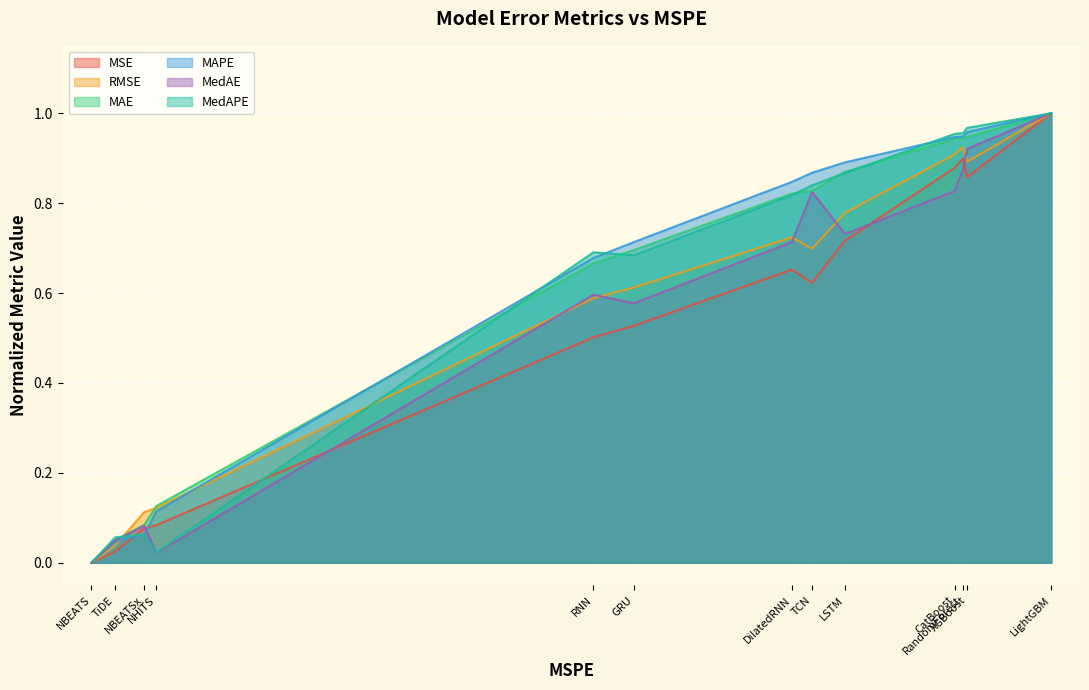

Reading left to right, what are all the values shown in this chart?

MSE: NBEATS=0.0	TiDE=0.0	NBEATSx=0.1	NHITS=0.1	RNN=0.5	GRU=0.5	DilatedRNN=0.7	TCN=0.6	LSTM=0.7	CatBoost=0.9	RandomForest=0.9	XGBoost=0.9	LightGBM=1.0
RMSE: NBEATS=0.0	TiDE=0.0	NBEATSx=0.1	NHITS=0.1	RNN=0.6	GRU=0.6	DilatedRNN=0.7	TCN=0.7	LSTM=0.8	CatBoost=0.9	RandomForest=0.9	XGBoost=0.9	LightGBM=1.0
MAE: NBEATS=0.0	TiDE=0.0	NBEATSx=0.1	NHITS=0.1	RNN=0.7	GRU=0.7	DilatedRNN=0.8	TCN=0.8	LSTM=0.9	CatBoost=0.9	RandomForest=0.9	XGBoost=0.9	LightGBM=1.0
MAPE: NBEATS=0.0	TiDE=0.0	NBEATSx=0.1	NHITS=0.1	RNN=0.7	GRU=0.7	DilatedRNN=0.8	TCN=0.9	LSTM=0.9	CatBoost=0.9	RandomForest=0.9	XGBoost=1.0	LightGBM=1.0
MedAE: NBEATS=0.0	TiDE=0.1	NBEATSx=0.1	NHITS=0.0	RNN=0.6	GRU=0.6	DilatedRNN=0.7	TCN=0.8	LSTM=0.7	CatBoost=0.8	RandomForest=0.9	XGBoost=0.9	LightGBM=1.0
MedAPE: NBEATS=0.0	TiDE=0.1	NBEATSx=0.1	NHITS=0.0	RNN=0.7	GRU=0.7	DilatedRNN=0.8	TCN=0.8	LSTM=0.9	CatBoost=1.0	RandomForest=1.0	XGBoost=1.0	LightGBM=1.0